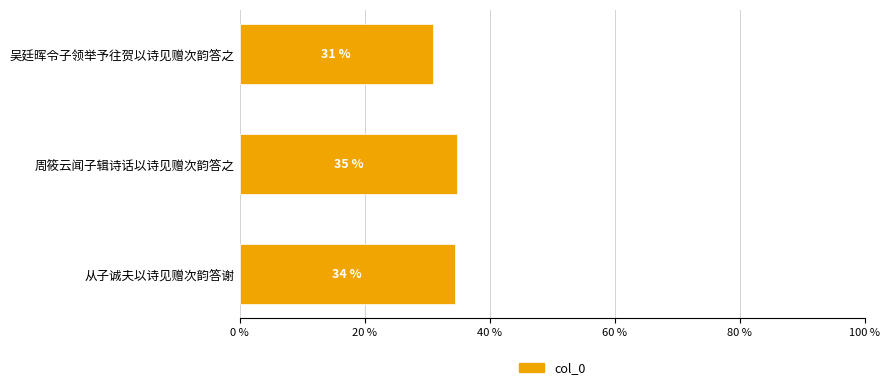

What is the maximum value shown in the chart?

34.8